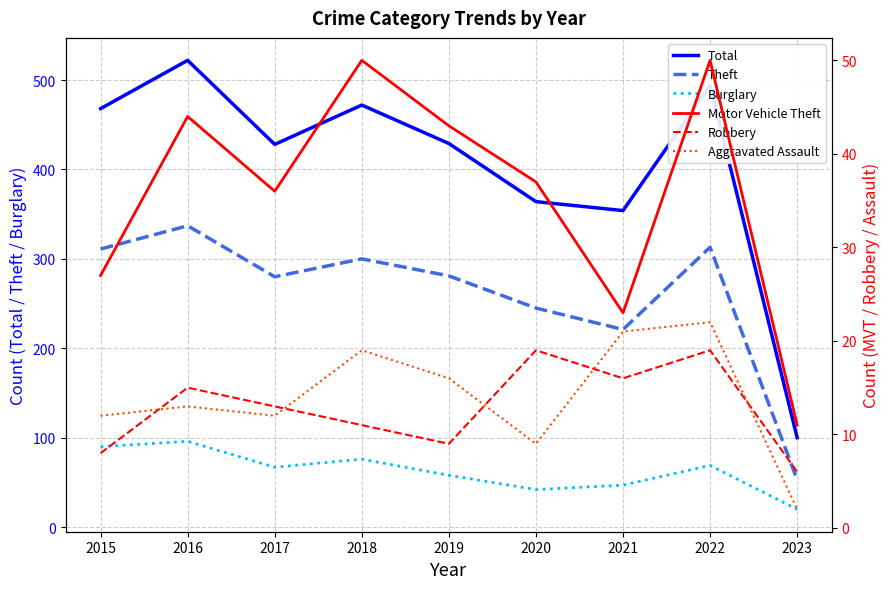

At which category is the sum across all series the highest?

2016